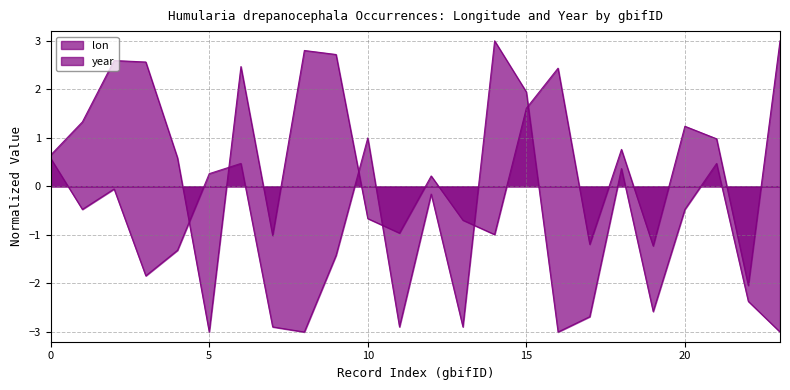

How many lines are shown in the chart?

2